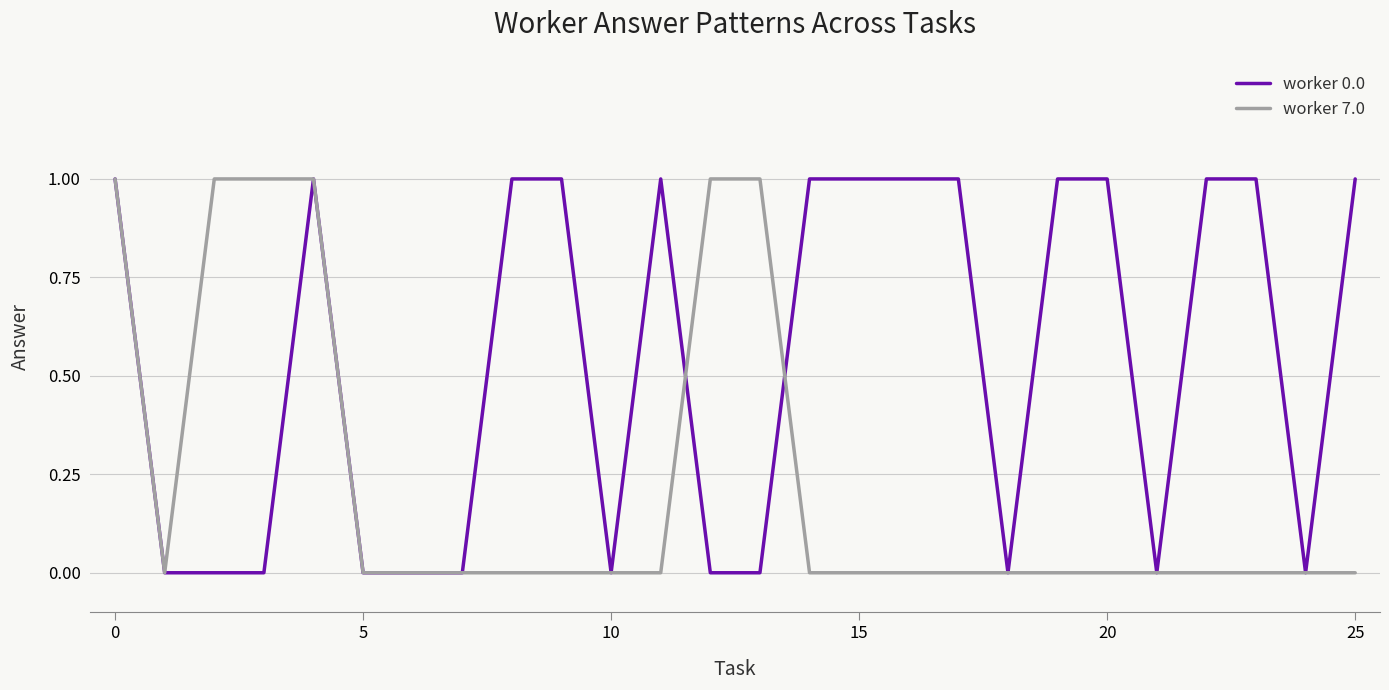

Rank the series by their average value, from highest to lowest.

worker 0.0, worker 7.0